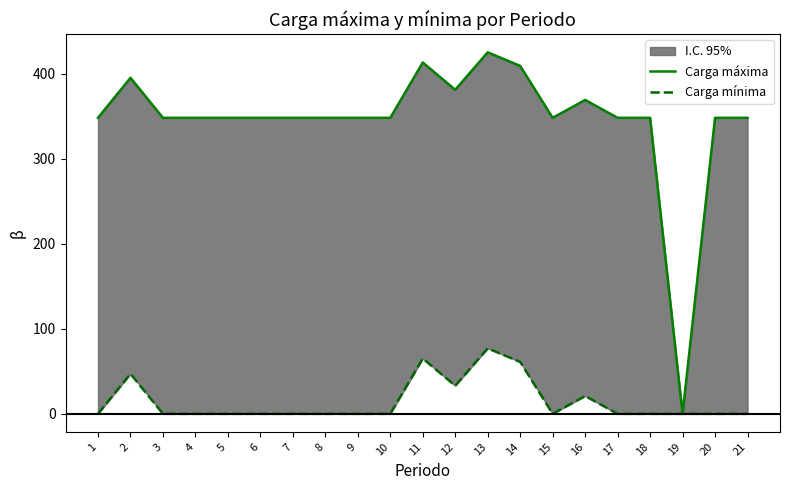

How many lines are shown in the chart?

2